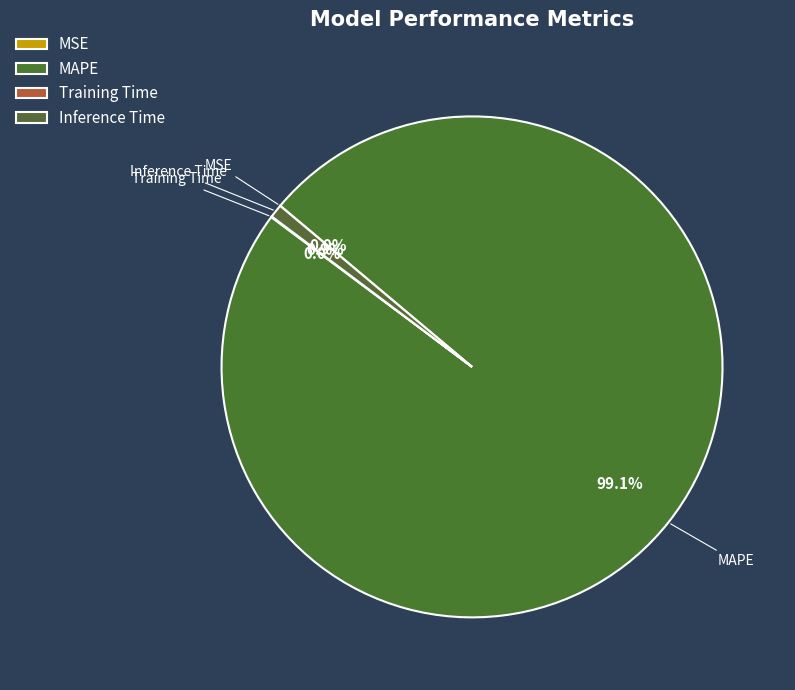

To the nearest percent, what is the average slice percentage?

25%